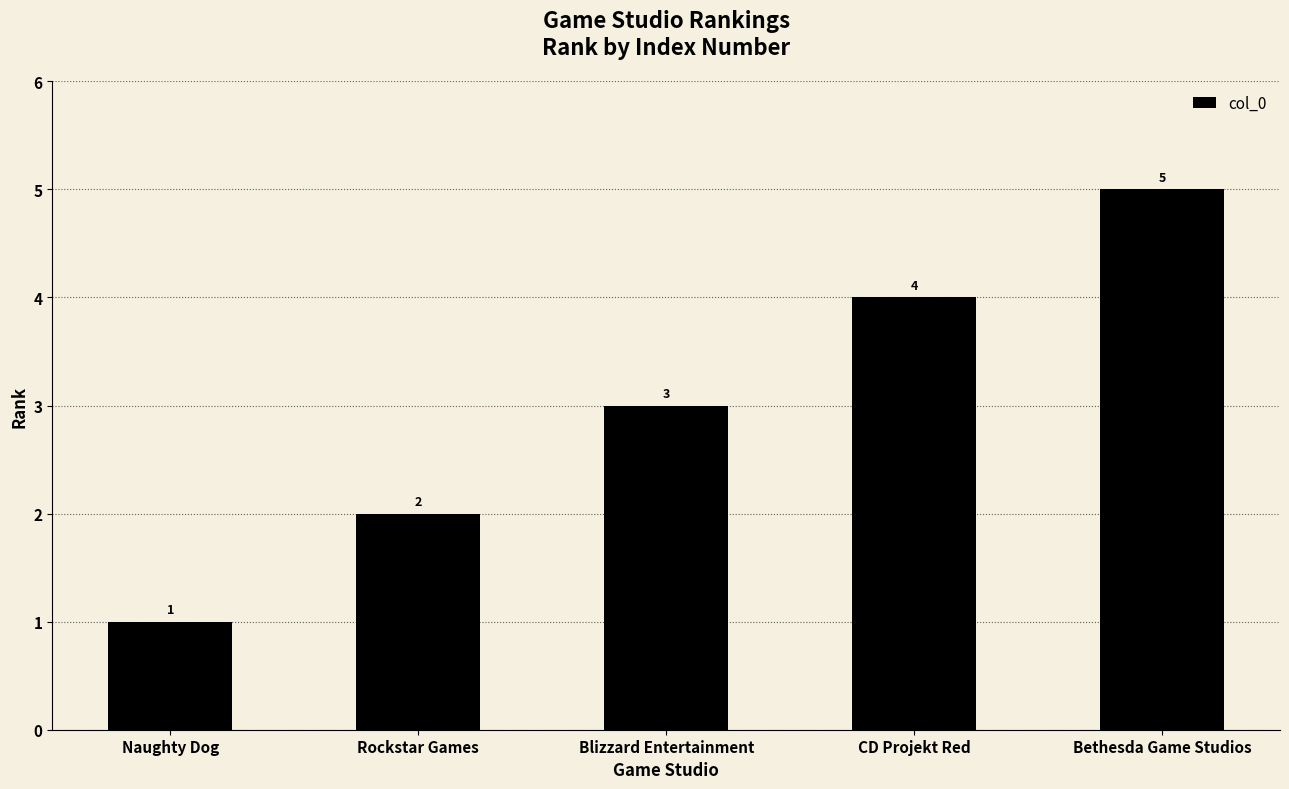

What is the ratio of the value at Naughty Dog to the value at Bethesda Game Studios?

0.2